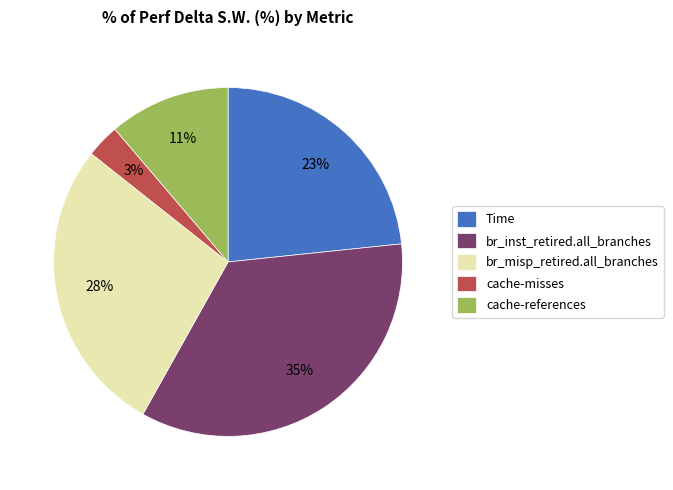

Rank the categories by value from highest to lowest.

br_inst_retired.all_branches, br_misp_retired.all_branches, Time, cache-references, cache-misses